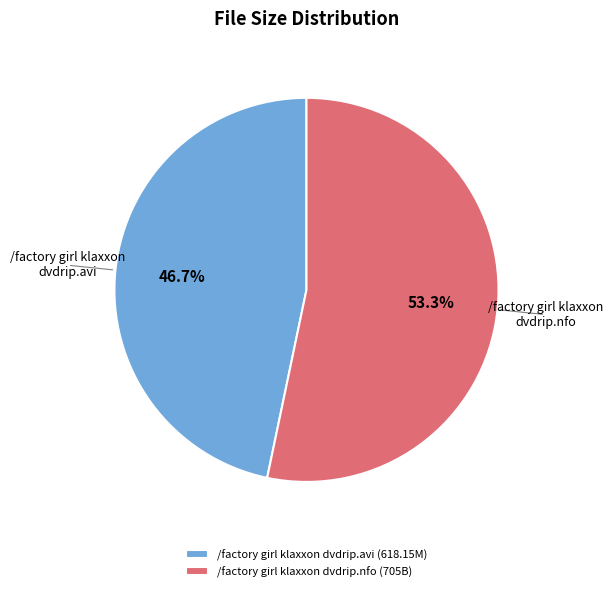

Rank the categories by value from highest to lowest.

/factory girl klaxxon dvdrip.nfo, /factory girl klaxxon dvdrip.avi